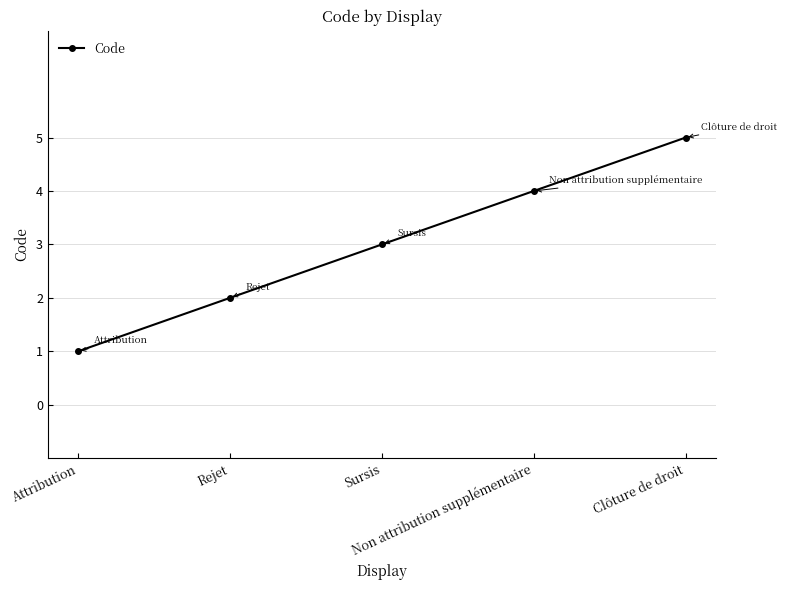

What is the difference between the maximum and second lowest values?

3